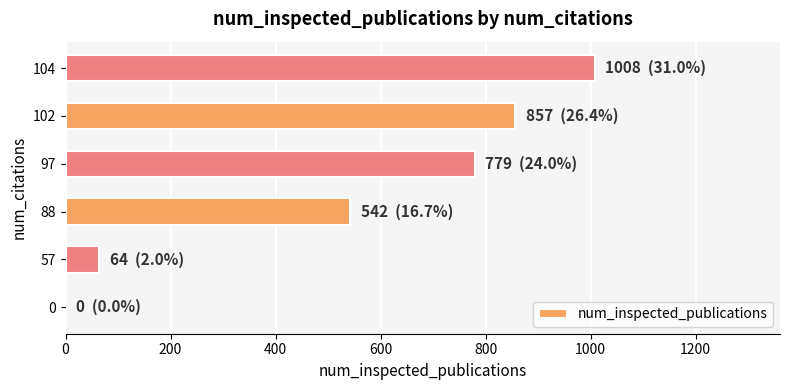

Which has a higher value, 88 or 104?

104